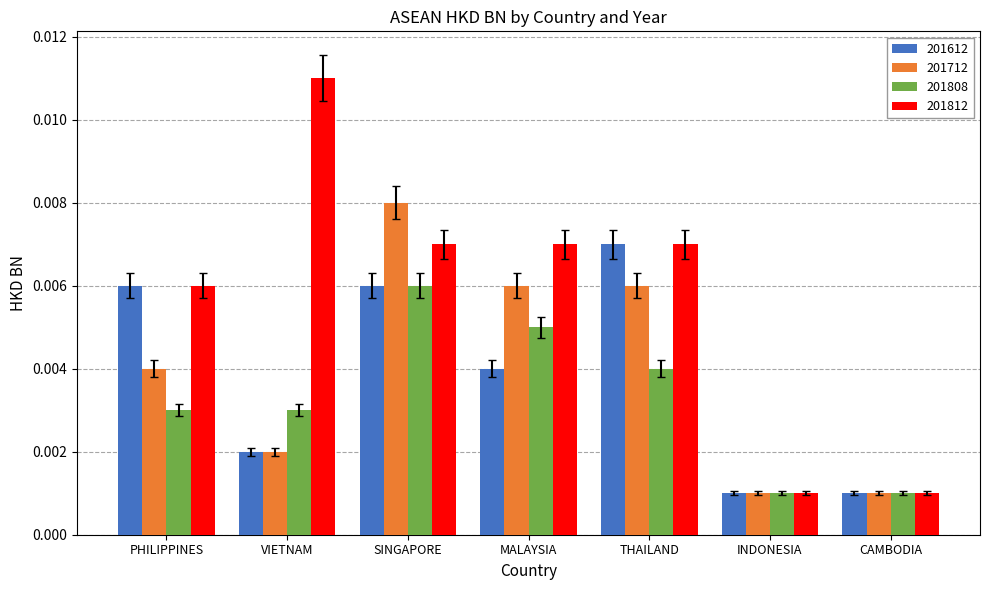

How many distinct data groups are displayed?

4